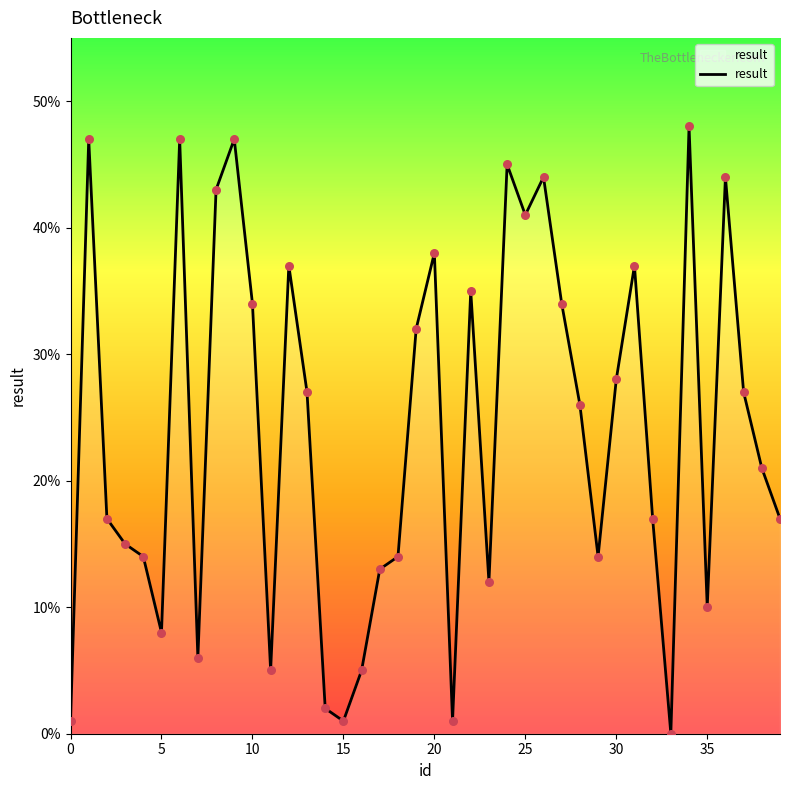

What is the difference between the maximum and minimum values?

48